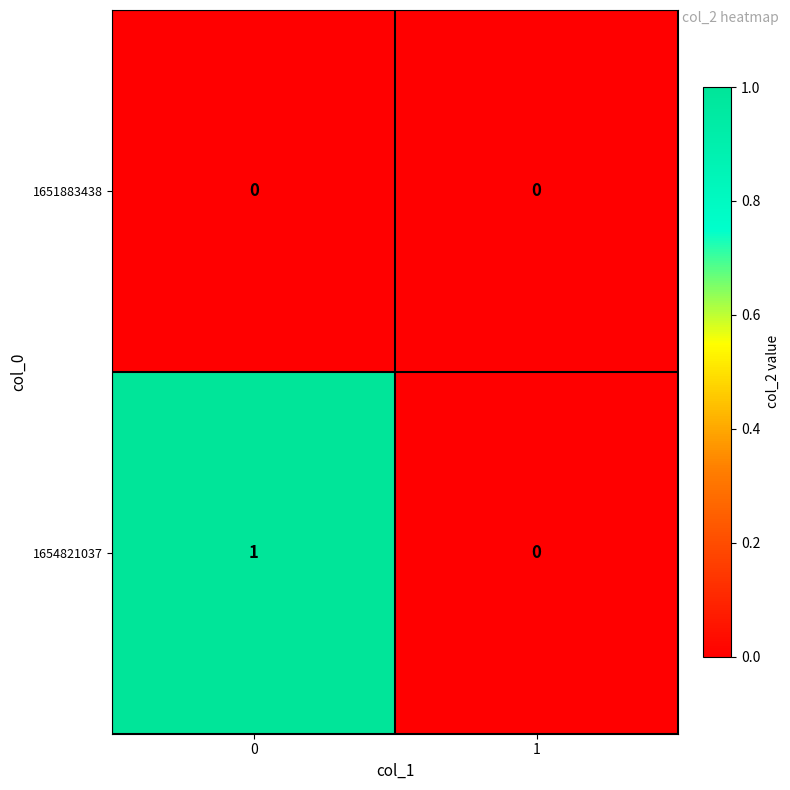

List the series in order of their peak value, highest first.

1654821037, 1651883438